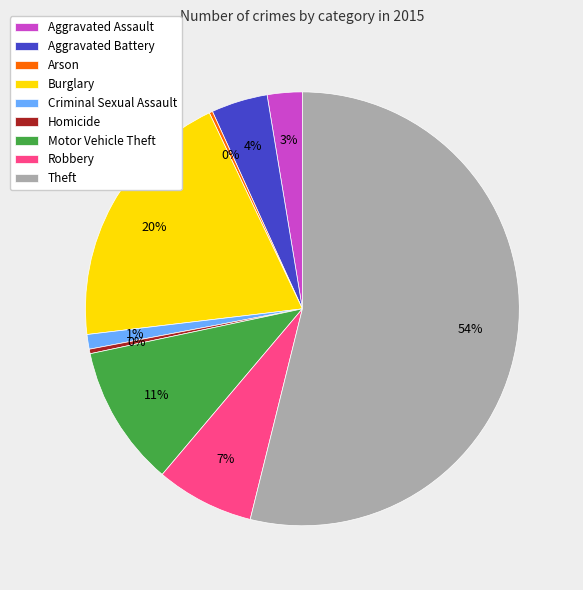

What is the largest slice in the pie chart?

Theft